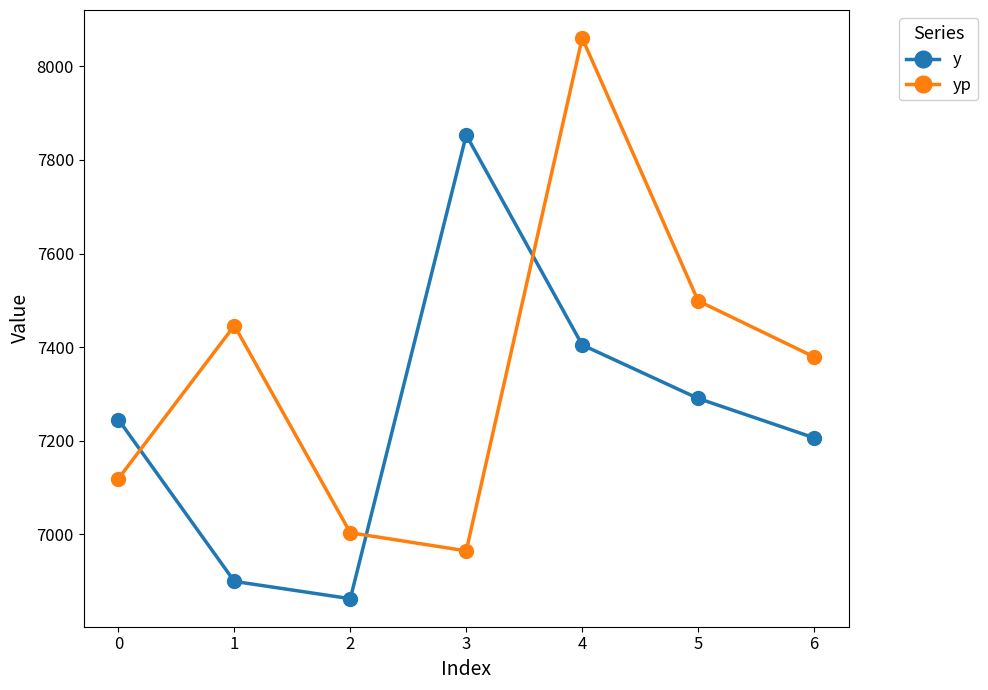

Where do yp and y first cross each other?

0 and 1